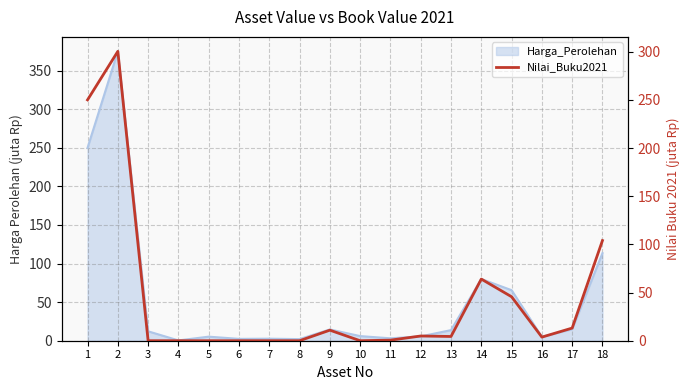

How many data points are less than 4?

9